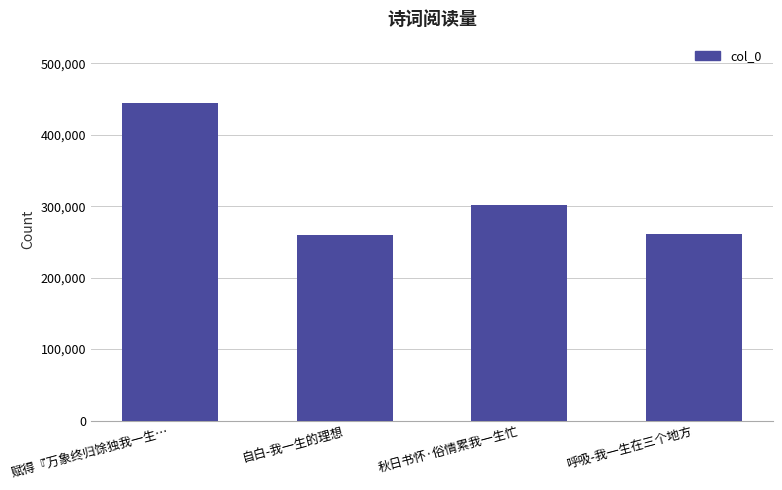

How many bars are there in total?

4